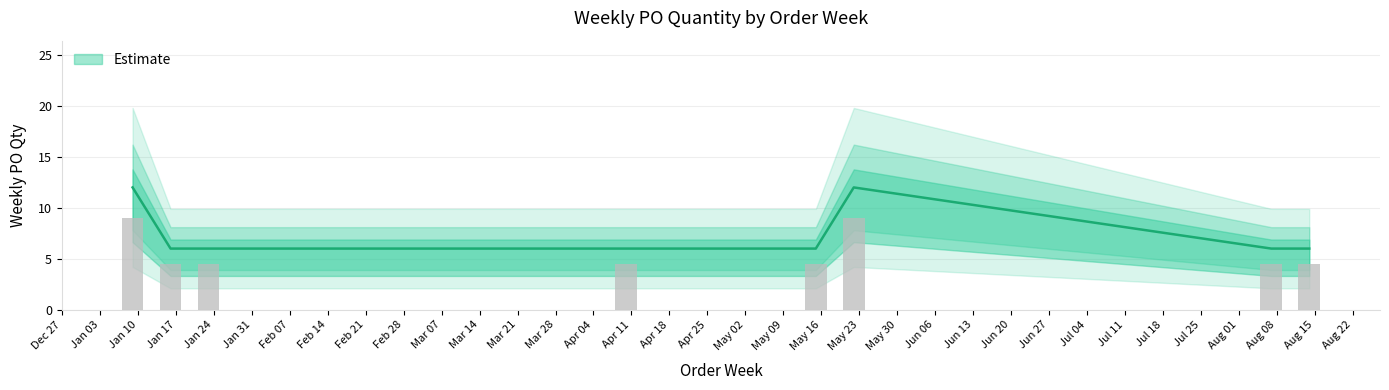

At which label is the value closest to 9?

2023-01-09